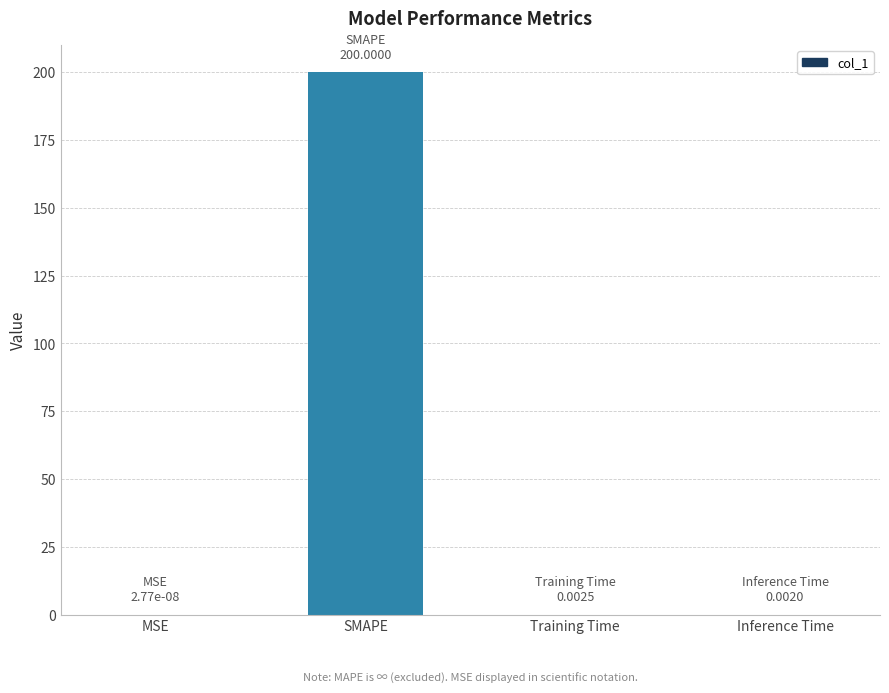

The chart shows a value of 0.0 at Training Time. True or false?

True